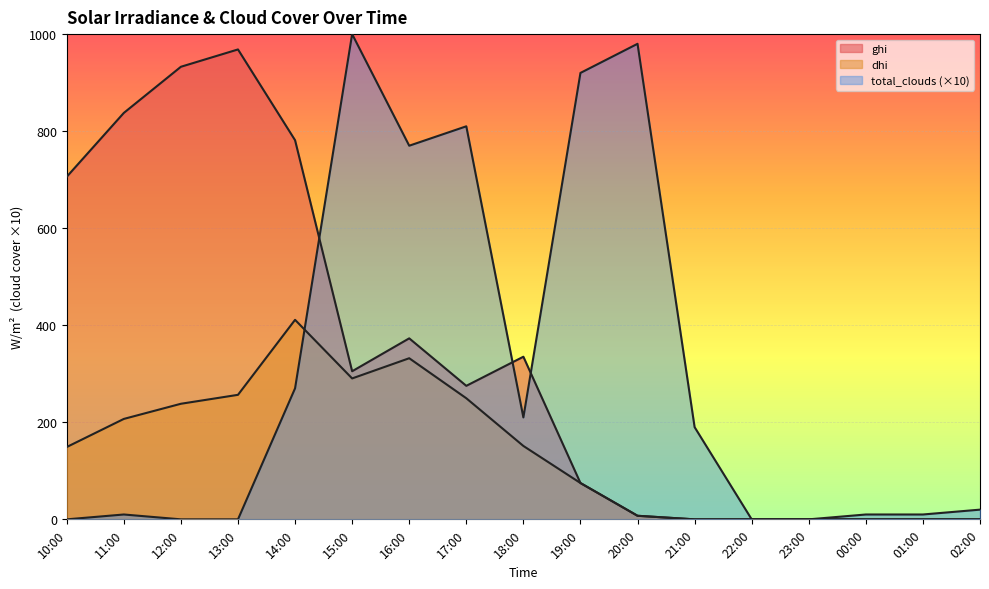

What is the difference between the maximum and minimum values in the dhi series?

411.2